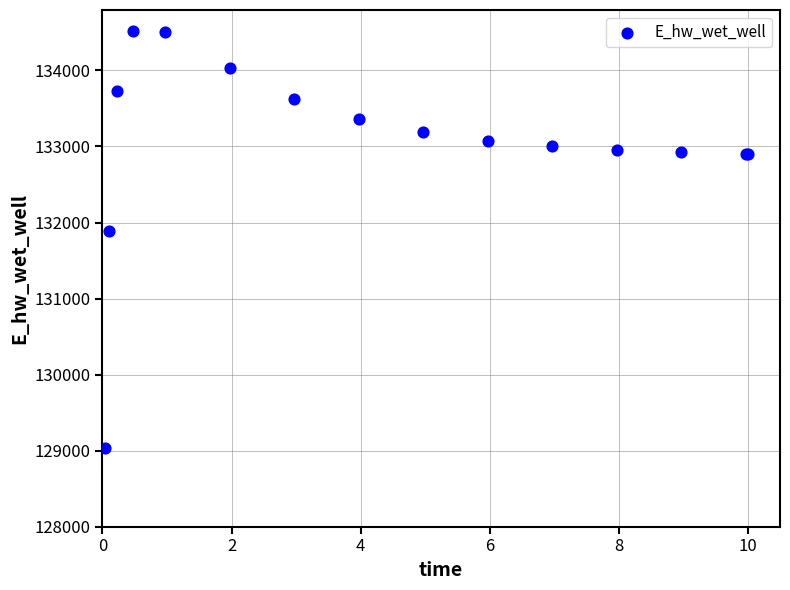

What Y value in the scatter plot is closest to 131775?

131894.3